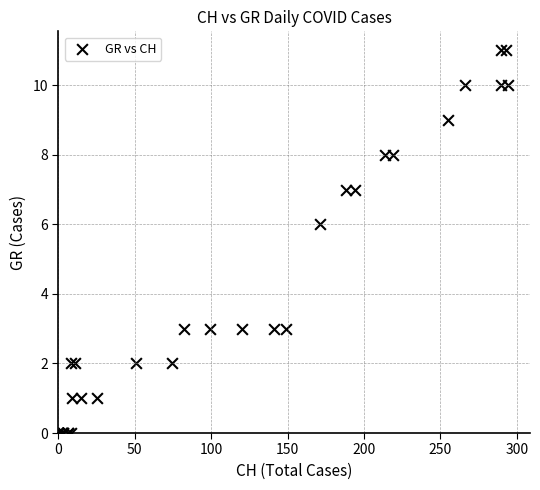

What Y value in the scatter plot is closest to 5?

6